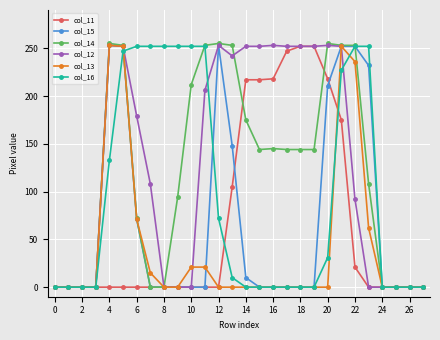

True or false: col_12 has more than 1 interior local peaks.

True